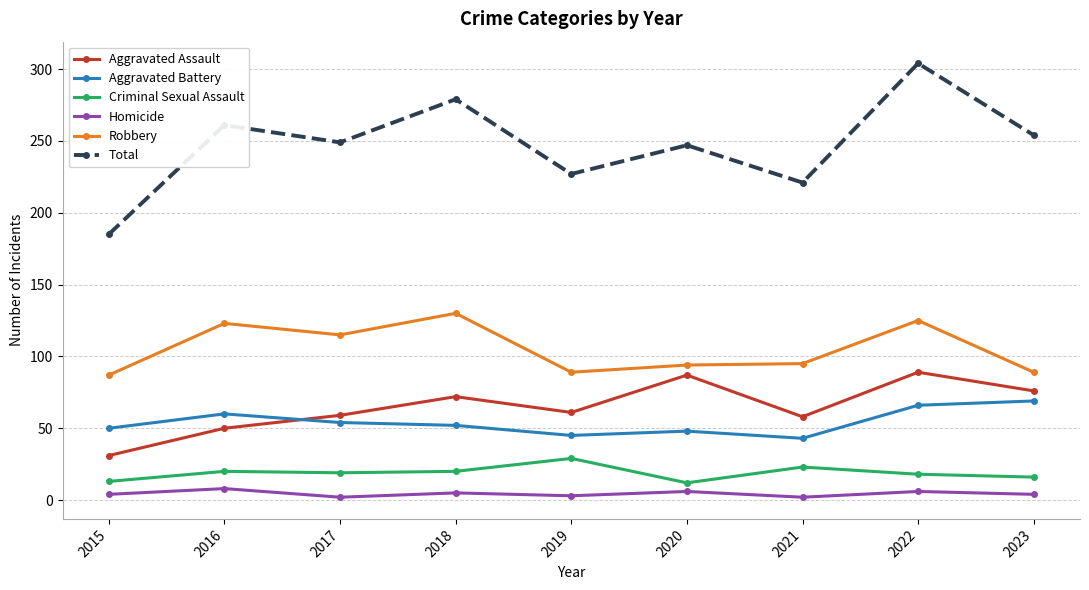

Does the chart display data point markers on the line(s)?

Yes